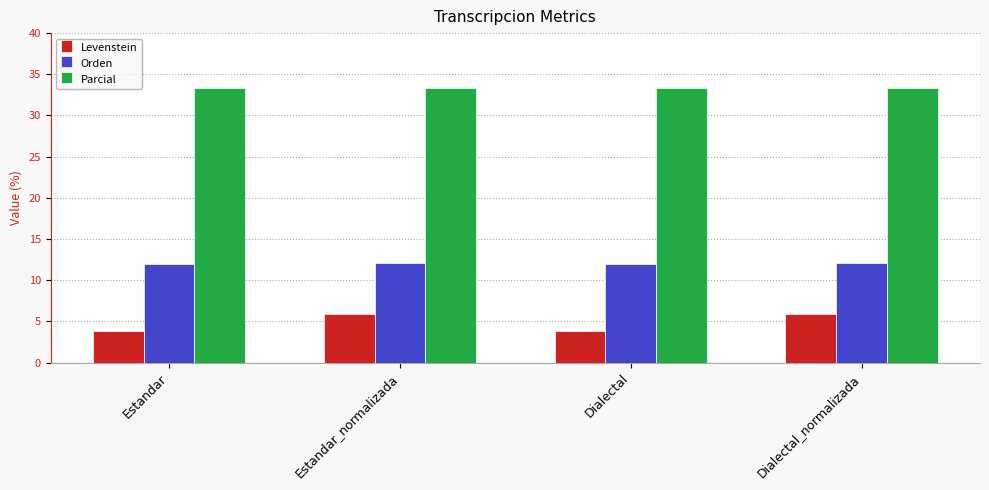

What is the difference between the highest and lowest values at Estandar?

29.5